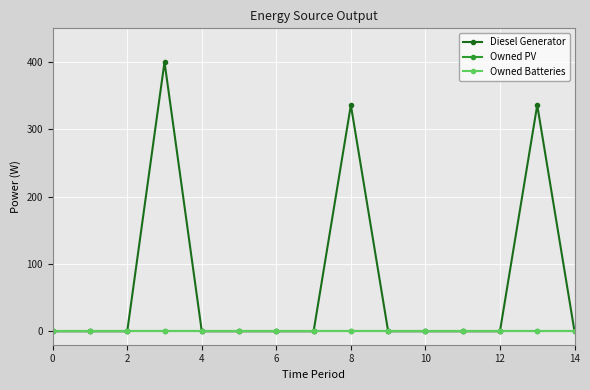

Reading left to right, list all the values displayed in this chart.

Diesel Generator: 0	0	0	400	0	0	0	0	336	0	0	0	0	336	0
Owned PV: 0	0	0	0	0	0	0	0	0	0	0	0	0	0	0
Owned Batteries: 0	0	0	0	0	0	0	0	0	0	0	0	0	0	0